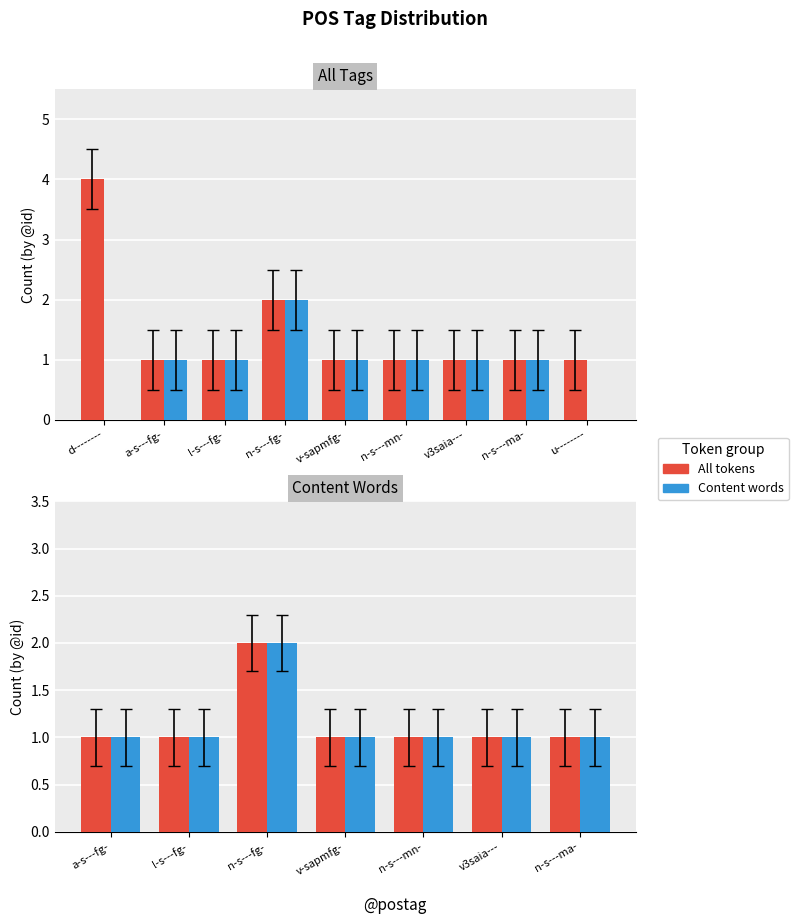

What is the label of the 6th bar from the left?

v3saia---